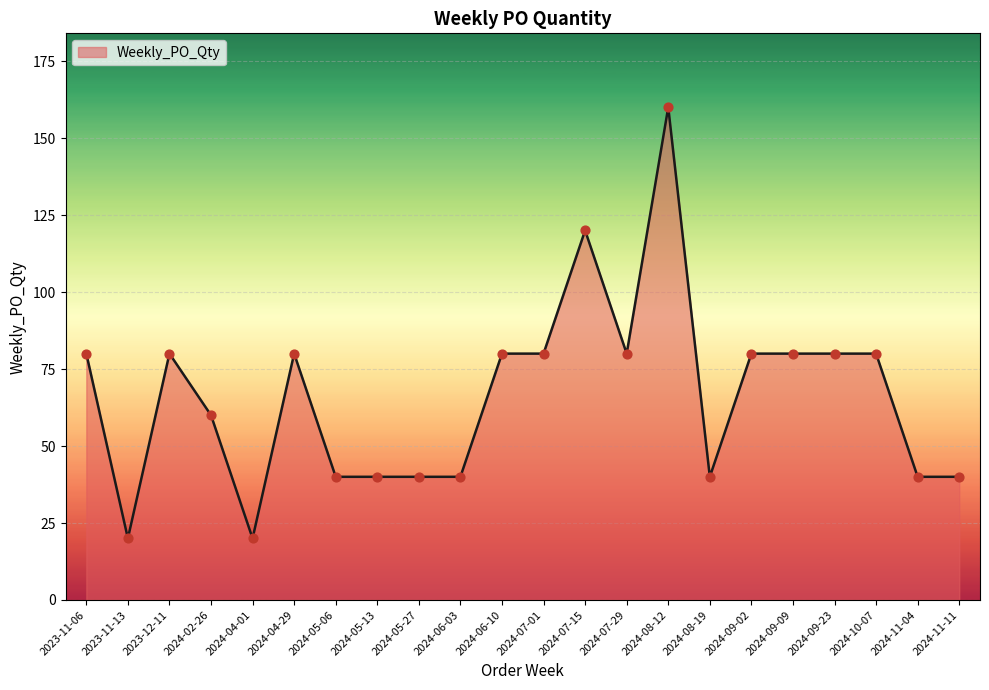

What is the change in value from 2023-11-06 to 2024-05-13?

-40